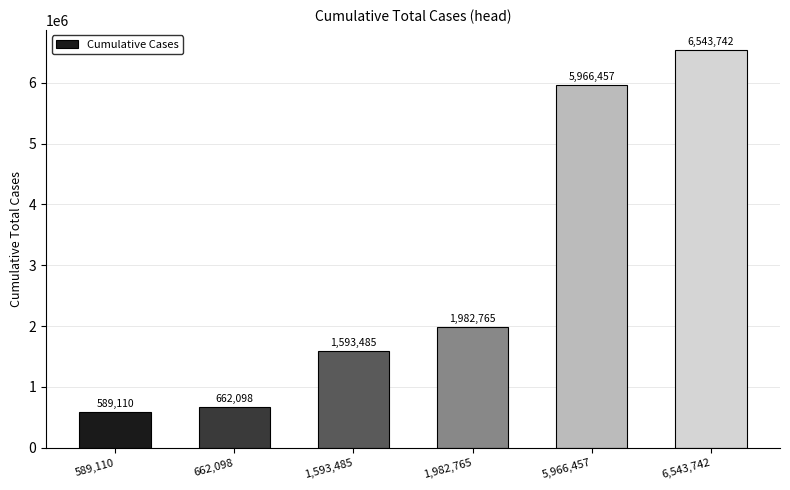

Between 5,966,457 and 1,982,765, which is larger?

5,966,457